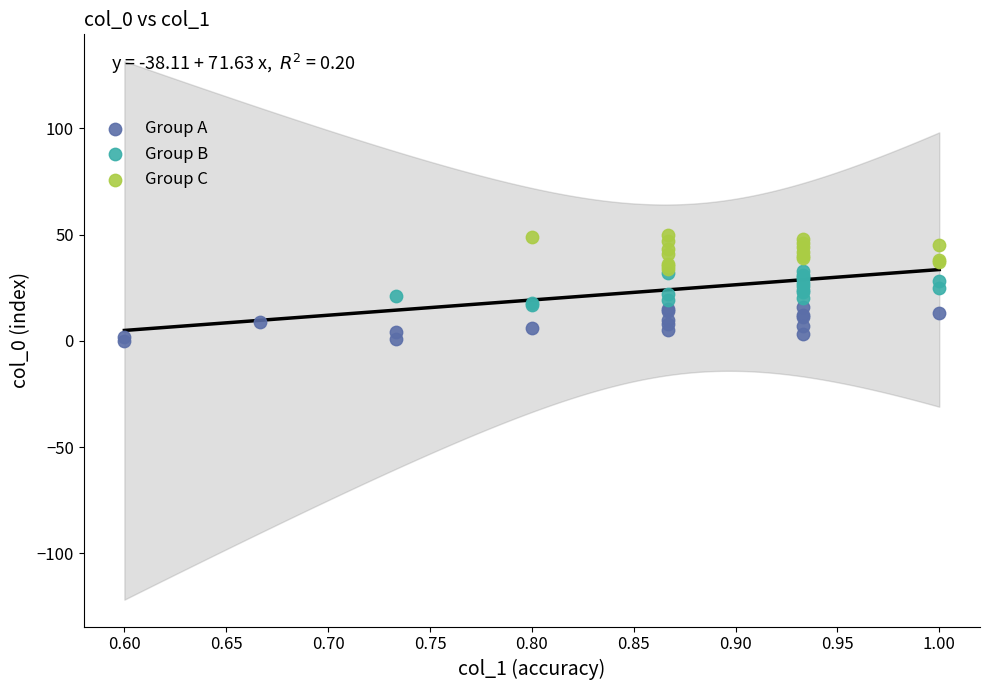

Which series reaches the maximum Y coordinate?

Group C